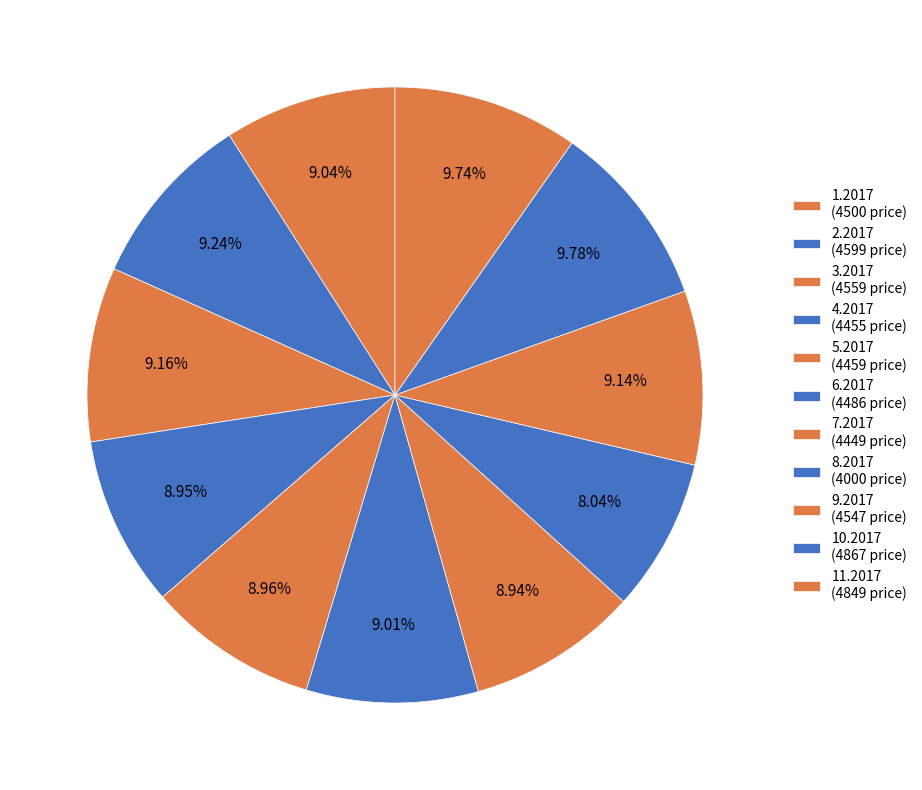

True or false: 7.2017 accounts for 9% of the total.

True